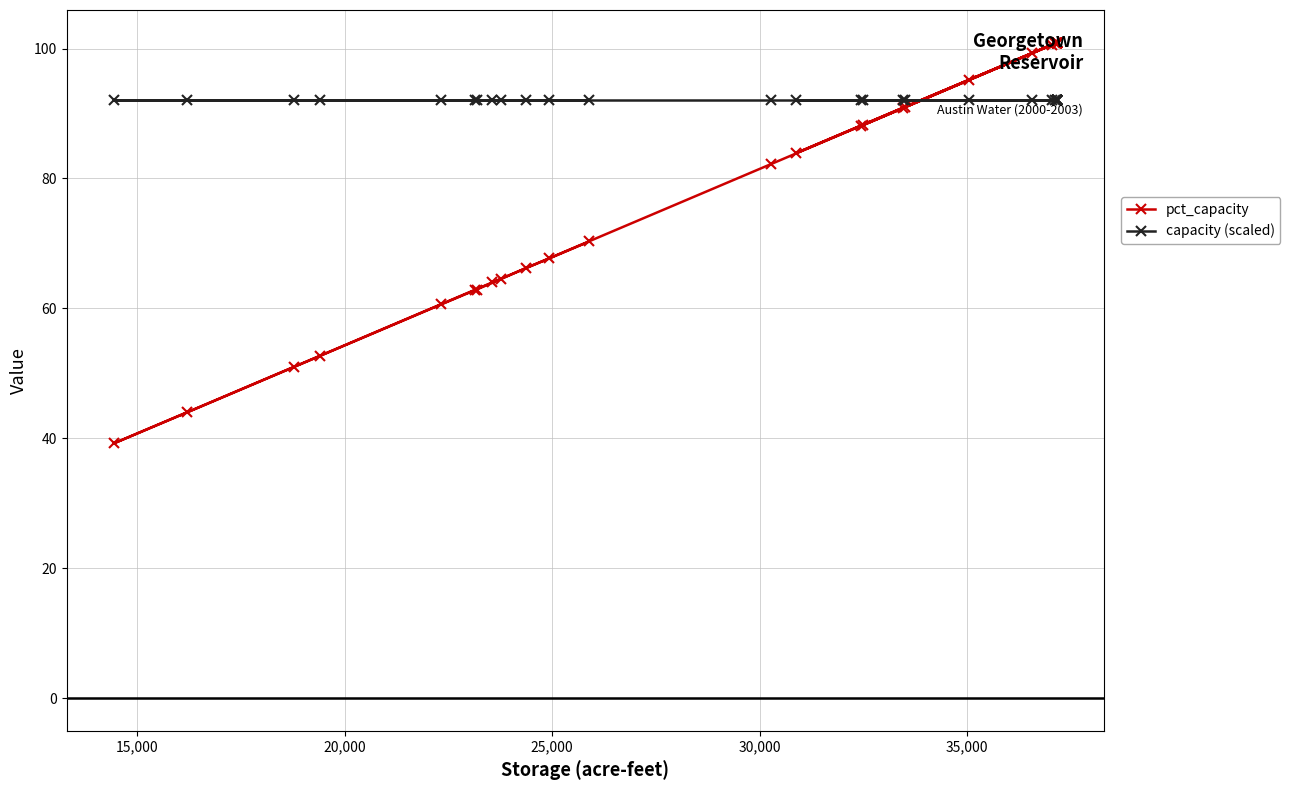

How many data points does each series have?

40